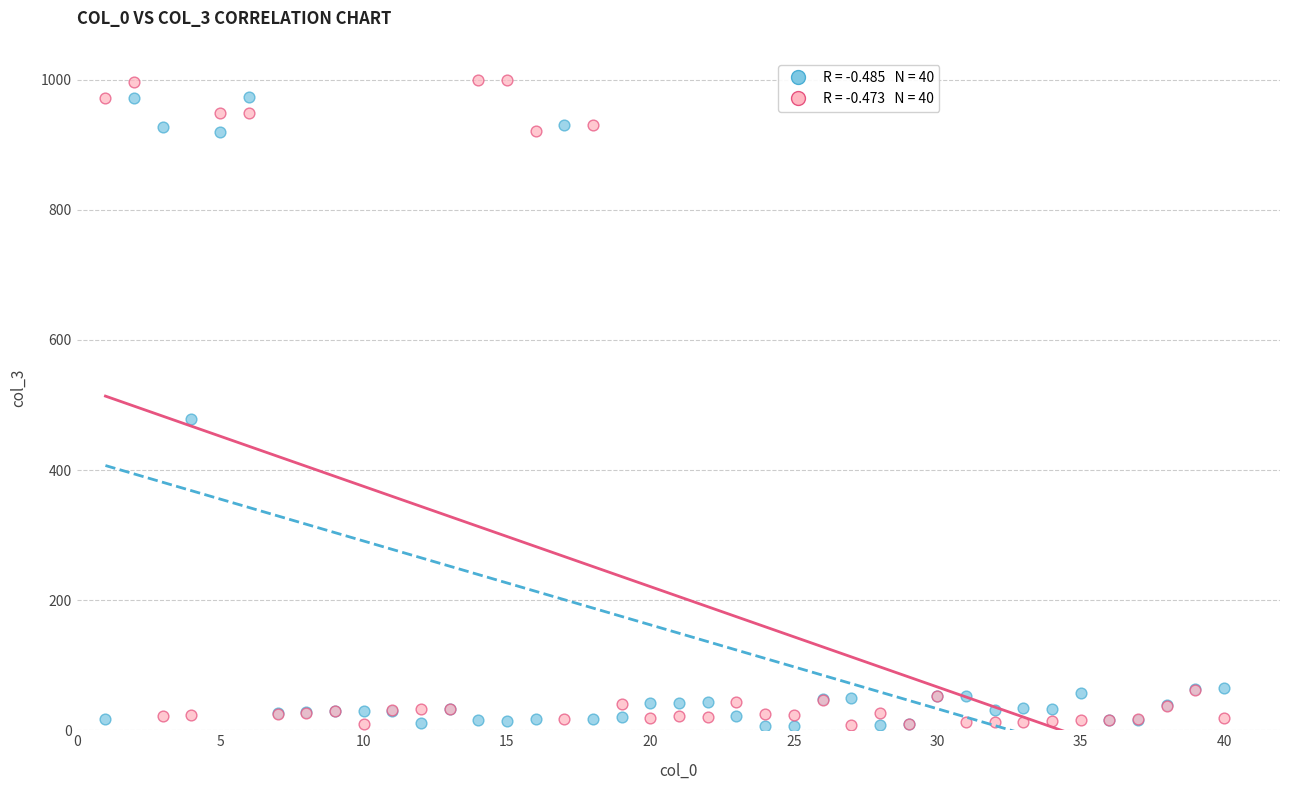

Across all series, what Y value is closest to 502?

478